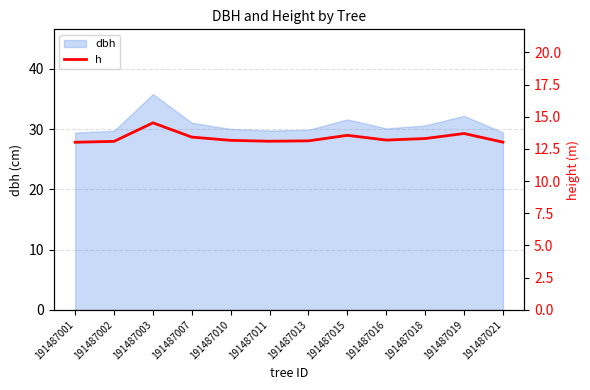

Rank the categories by value from lowest to highest.

191487001, 191487021, 191487002, 191487011, 191487013, 191487010, 191487016, 191487018, 191487007, 191487015, 191487019, 191487003